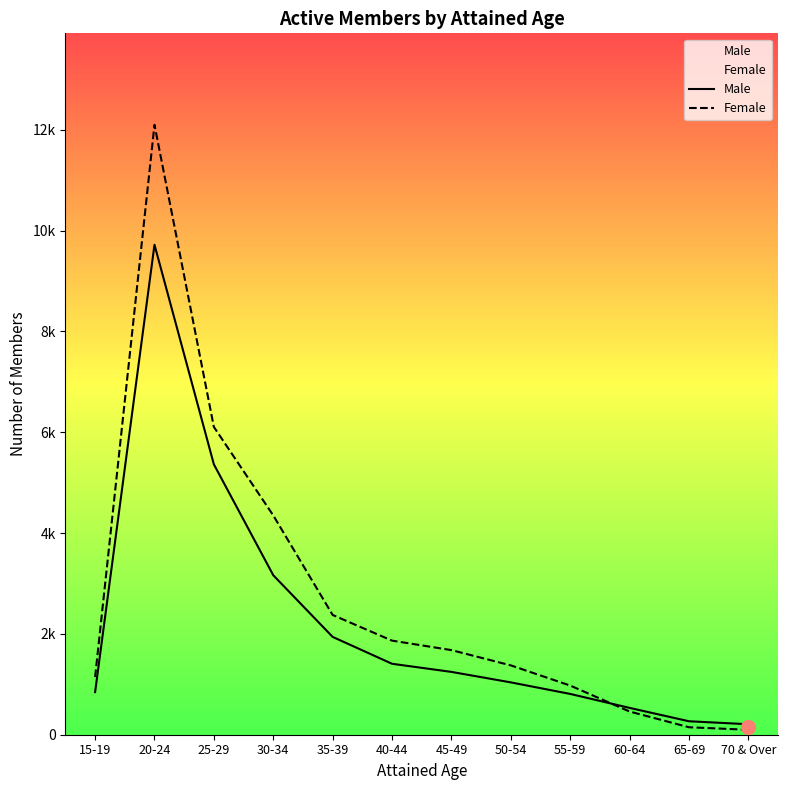

Count the number of data series in this chart.

2